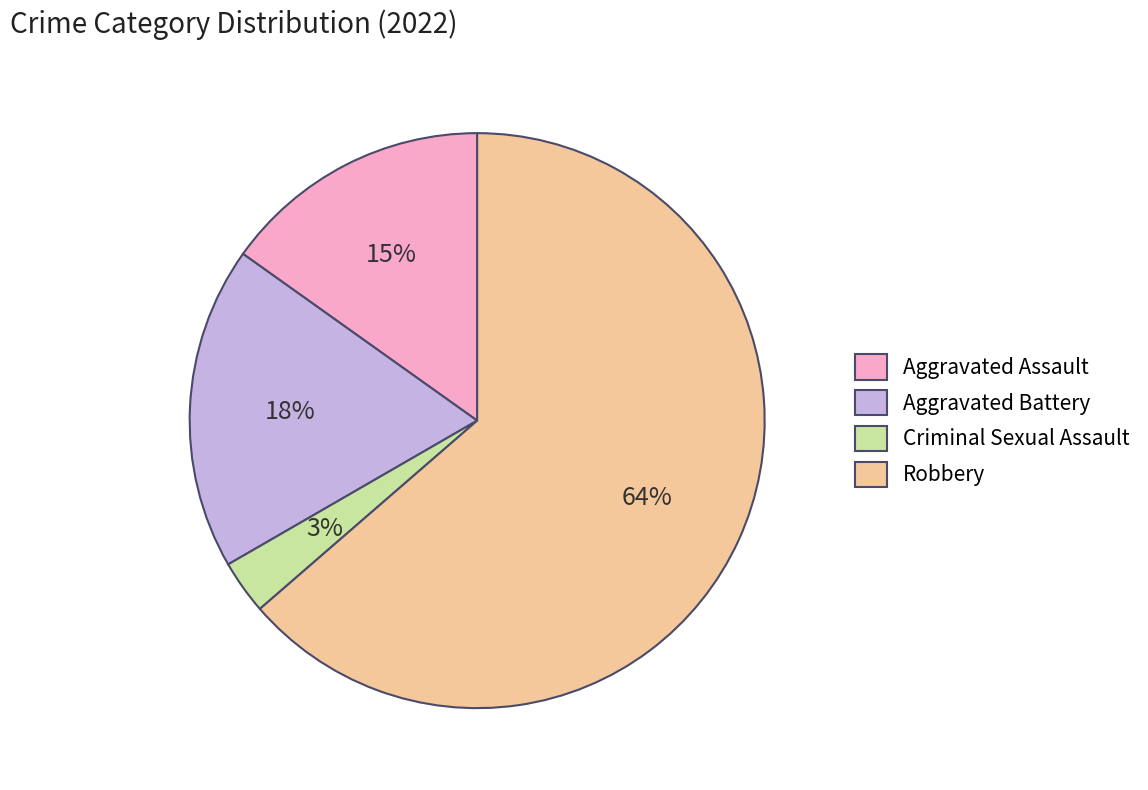

What is the smallest slice in the pie chart?

Criminal Sexual Assault